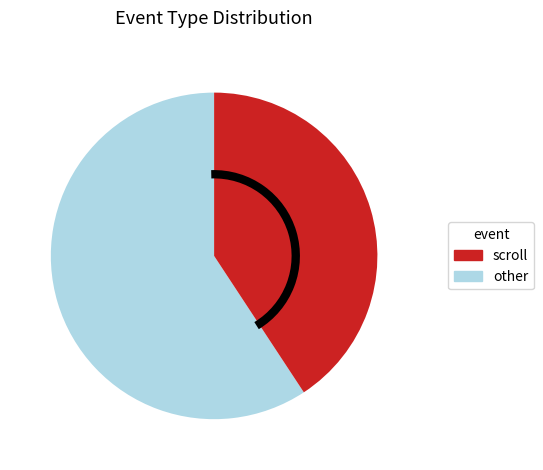

Is there any slice that represents more than half of the pie?

Yes